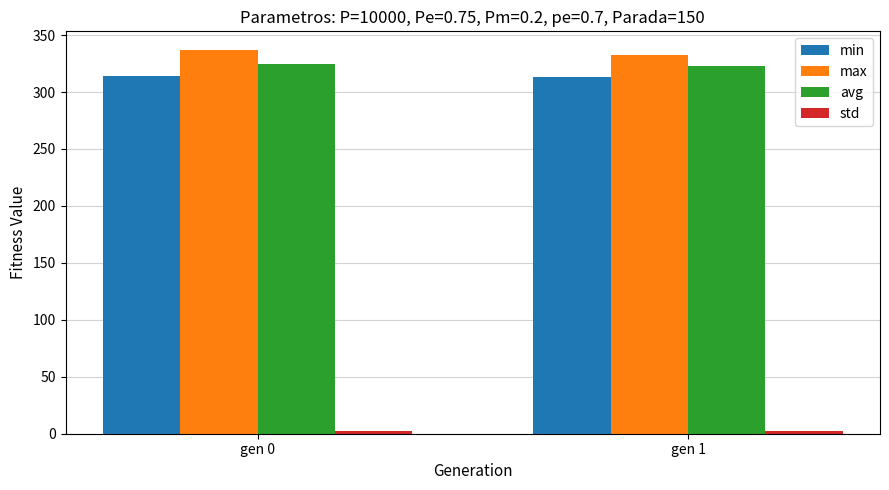

The value of max at gen 1 is 597.8. True or false?

False